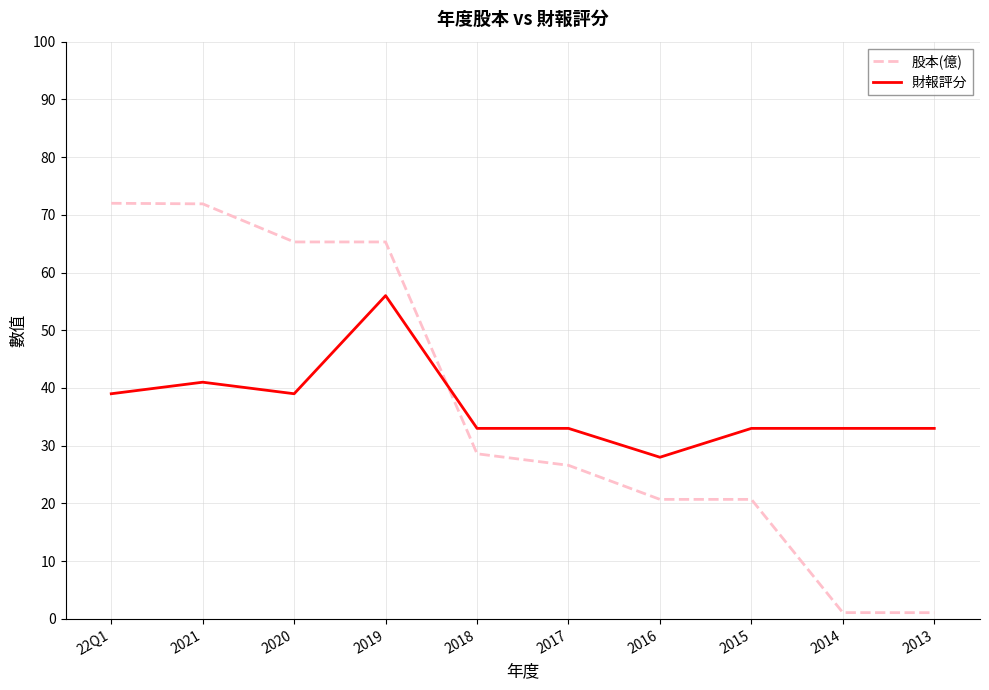

Is the value of 股本(億) at 2014 greater than the value of 財報評分 at 2014?

No